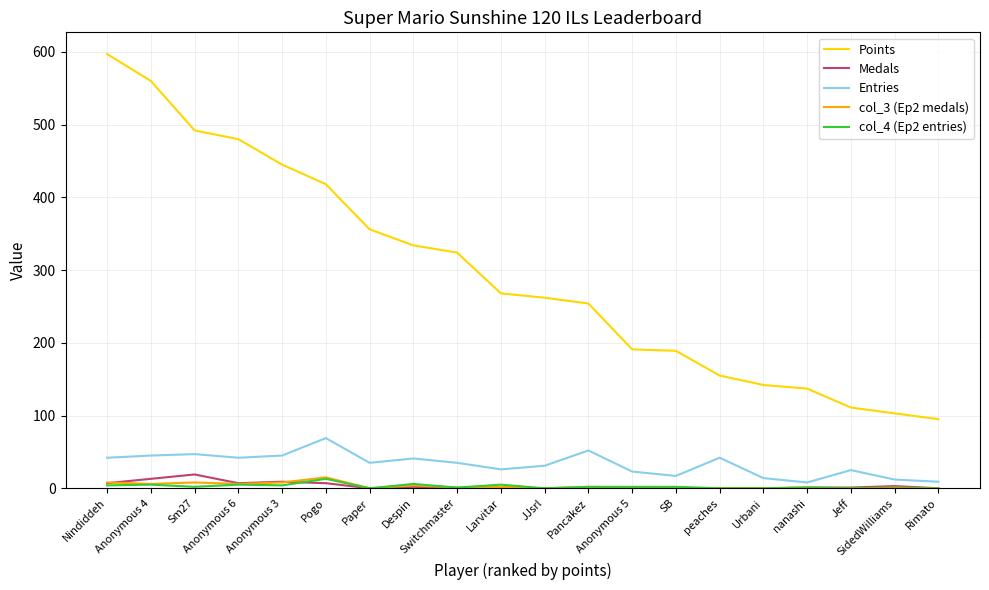

Which series has the largest total across all categories?

Points